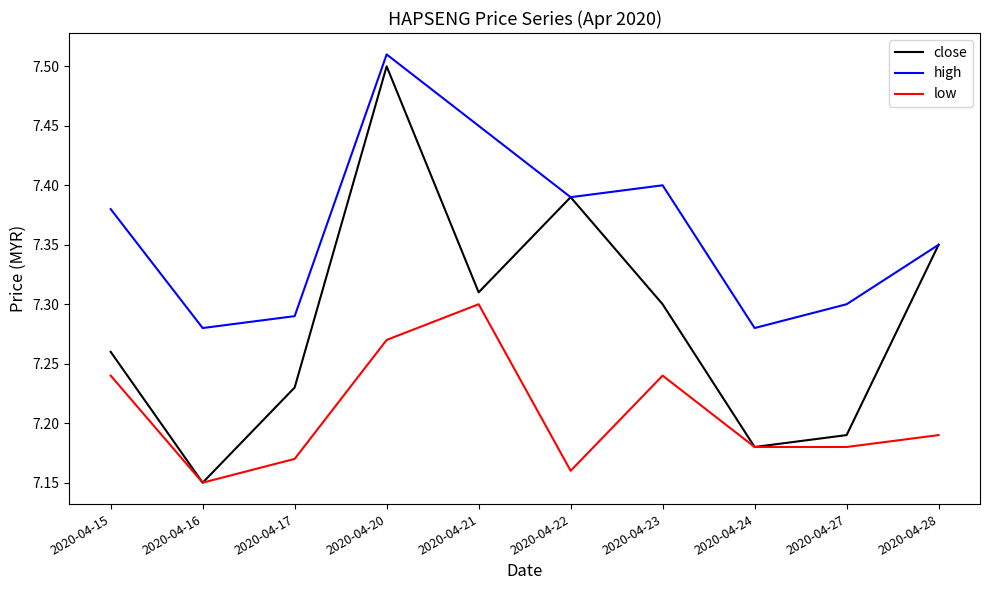

Is it true that close equals 7.4 at 2020-04-22?

True